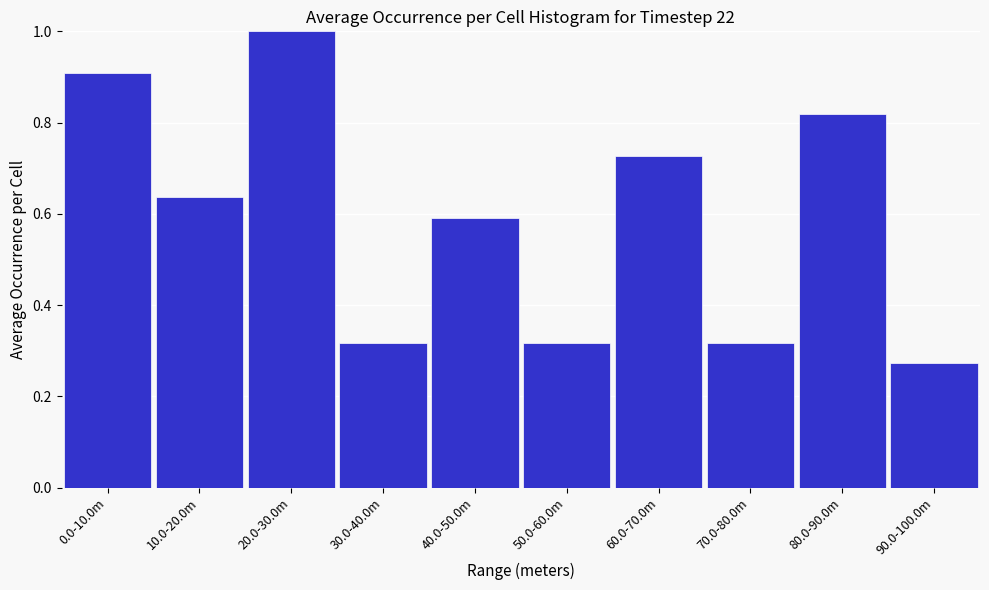

Where is the data nearest to the value 0?

90.0-100.0m